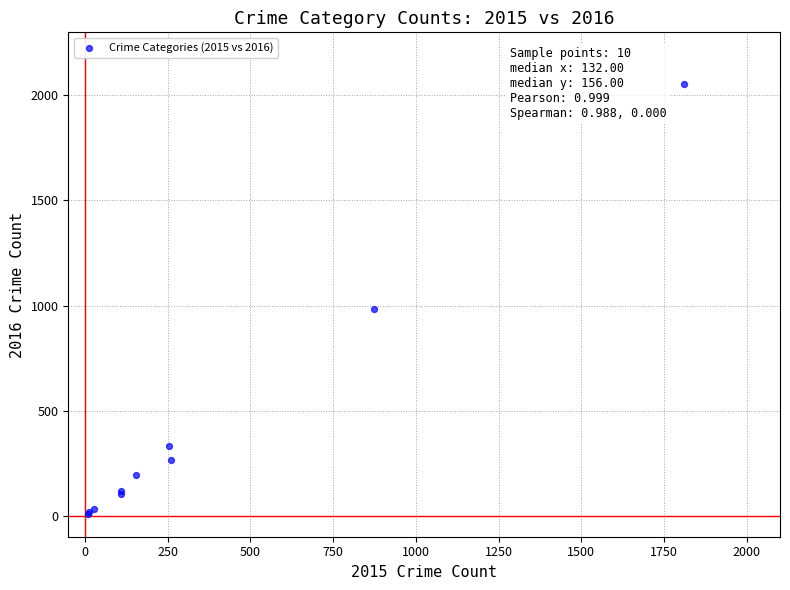

What Y value in the scatter plot is closest to 1030?

984